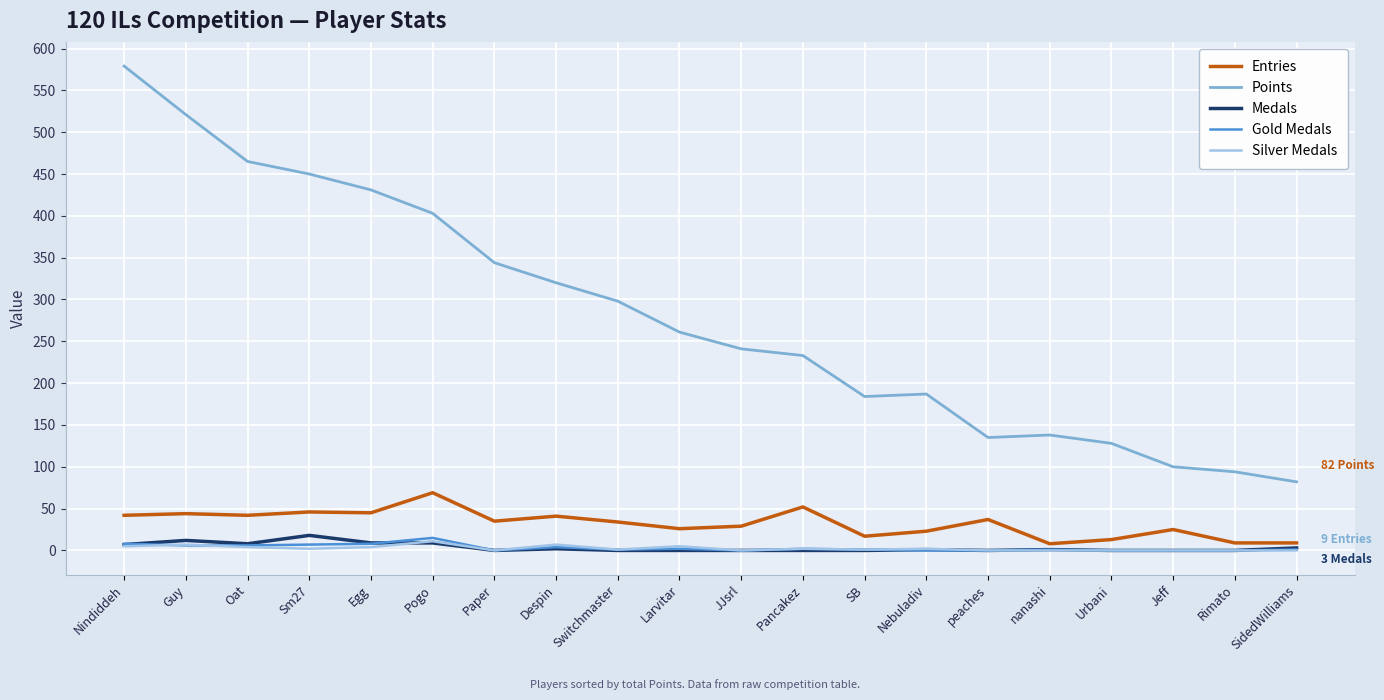

What is the sum of the Medals values at Egg and Pancakez?

9